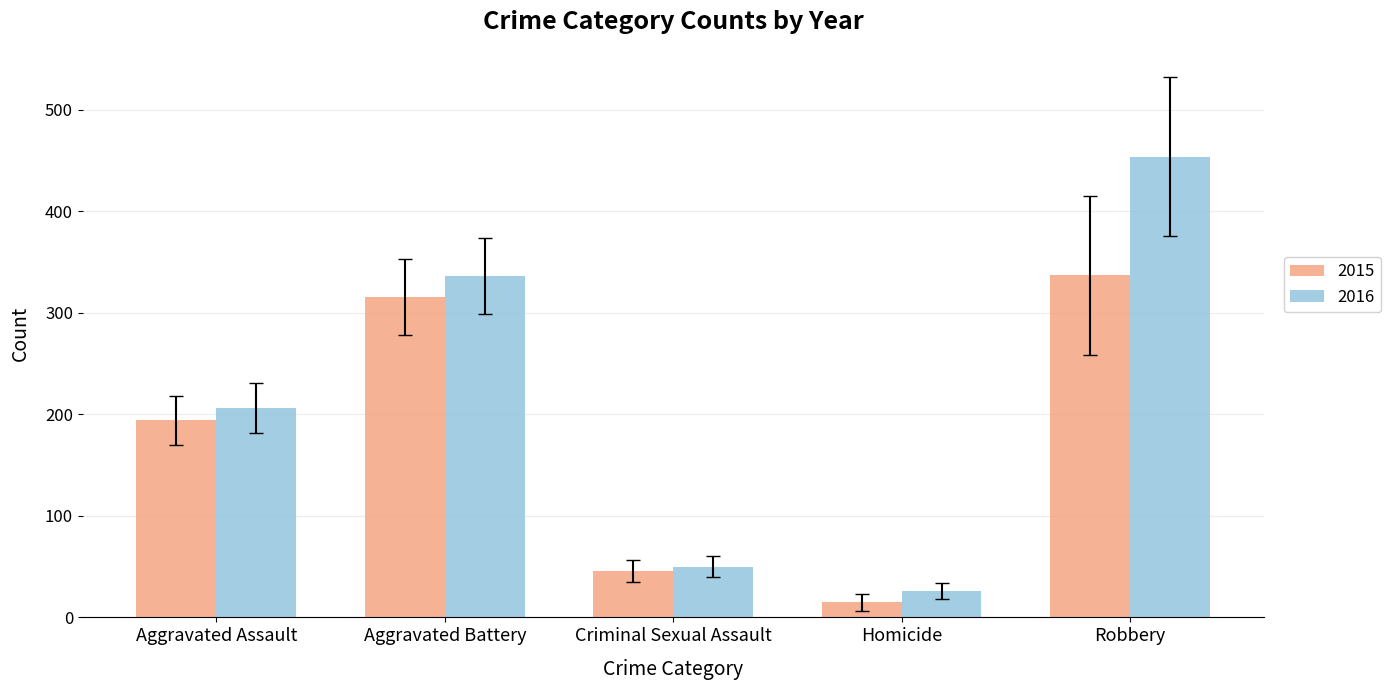

Reading right to left, extract all data points from this chart.

2015: Robbery=337	Homicide=15	Criminal Sexual Assault=46	Aggravated Battery=316	Aggravated Assault=194
2016: Robbery=454	Homicide=26	Criminal Sexual Assault=50	Aggravated Battery=336	Aggravated Assault=206